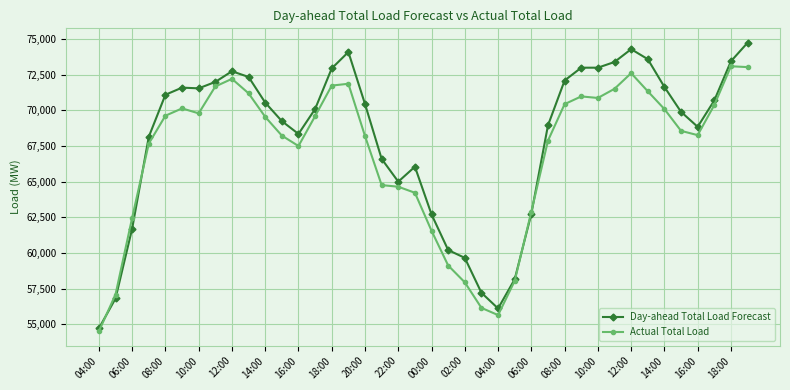

What is the maximum value shown in the chart?

74750